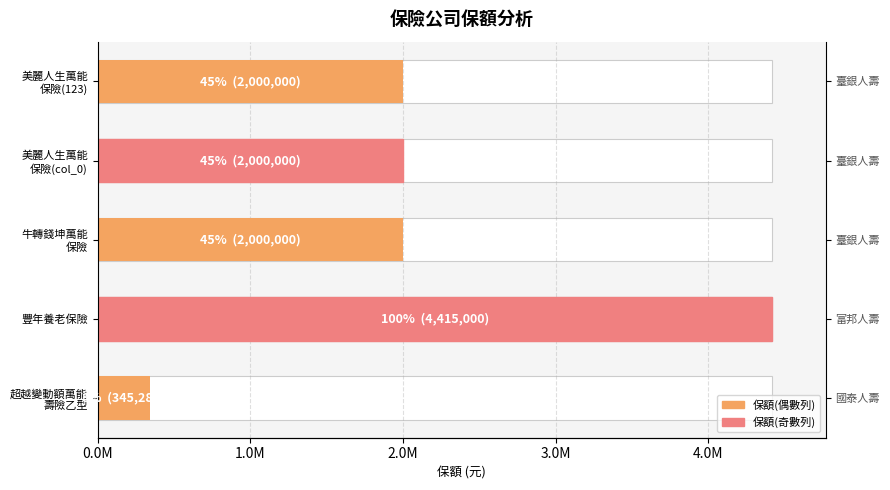

What position from the left is 美麗人生萬能 保險(col_0)?

2